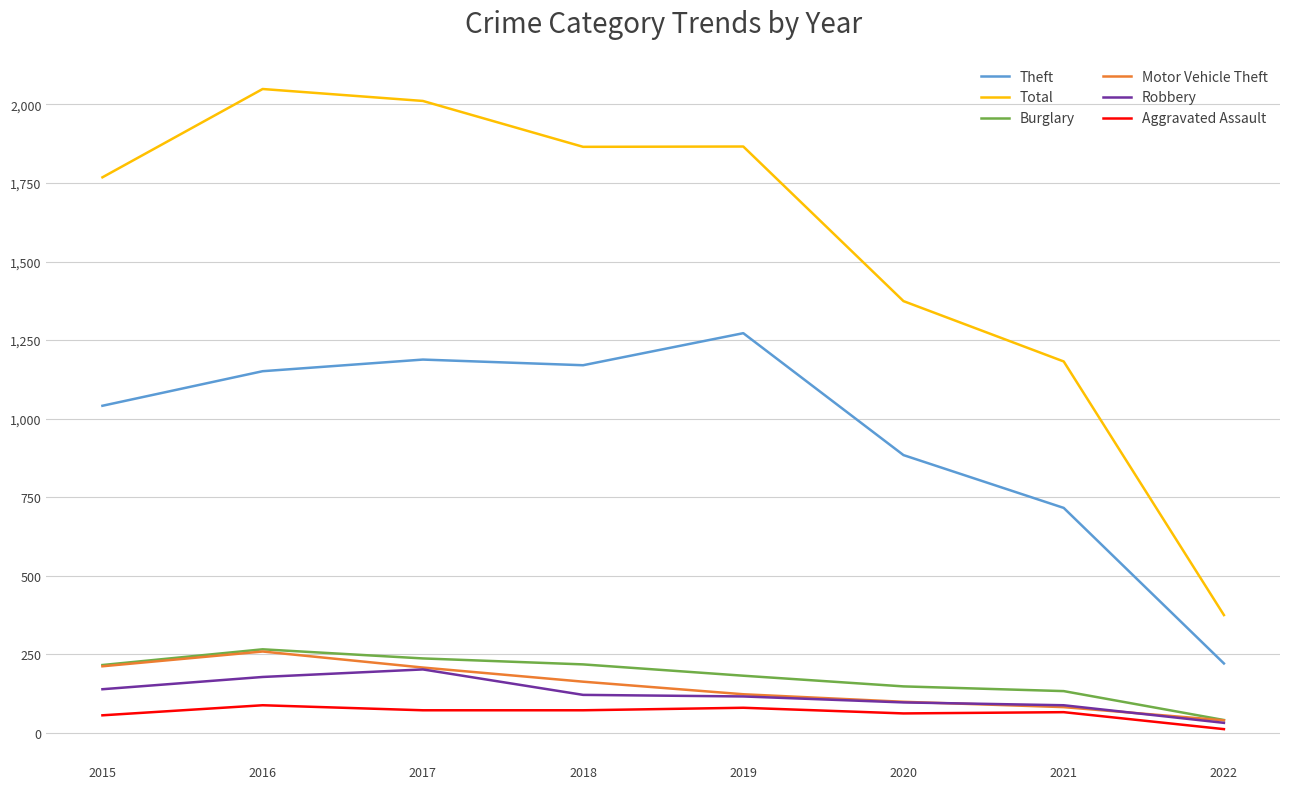

Which series has the largest total across all categories?

Total